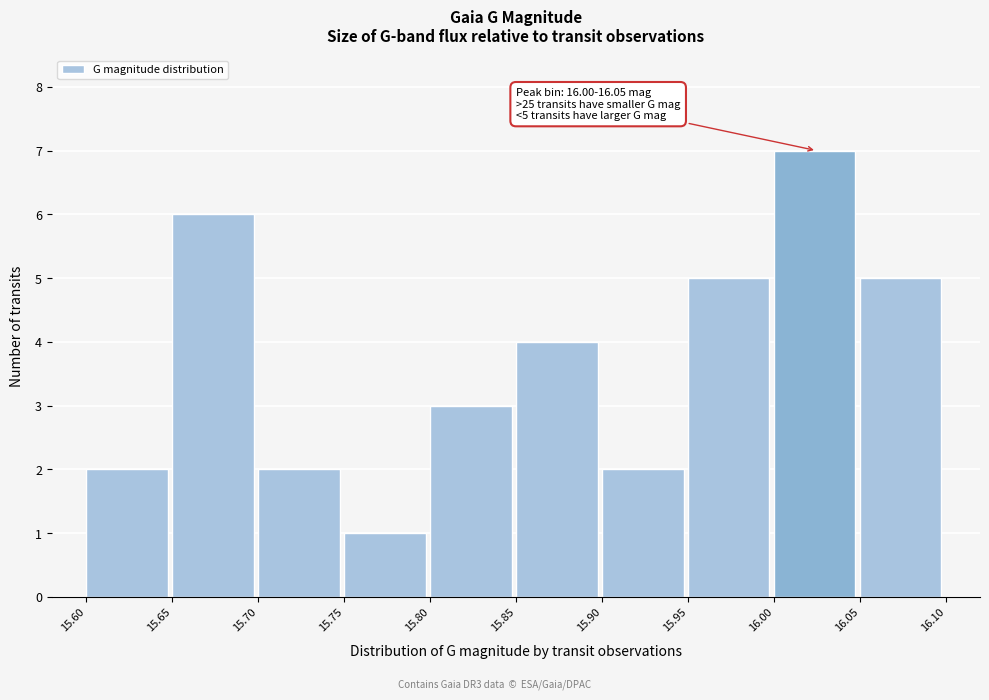

Over which range of the x-axis is the bar tallest?

16.00 to 16.05